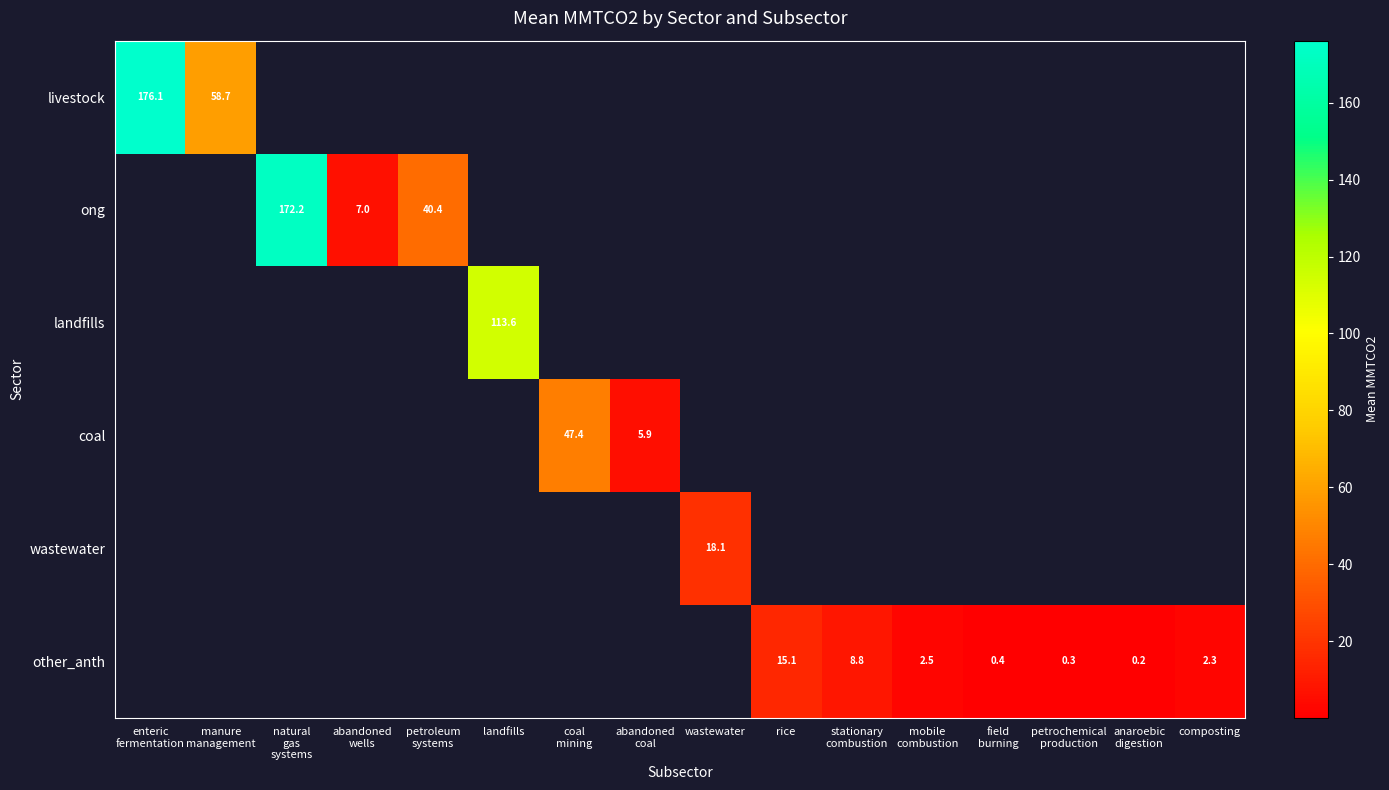

What is the greatest value displayed?

176.1